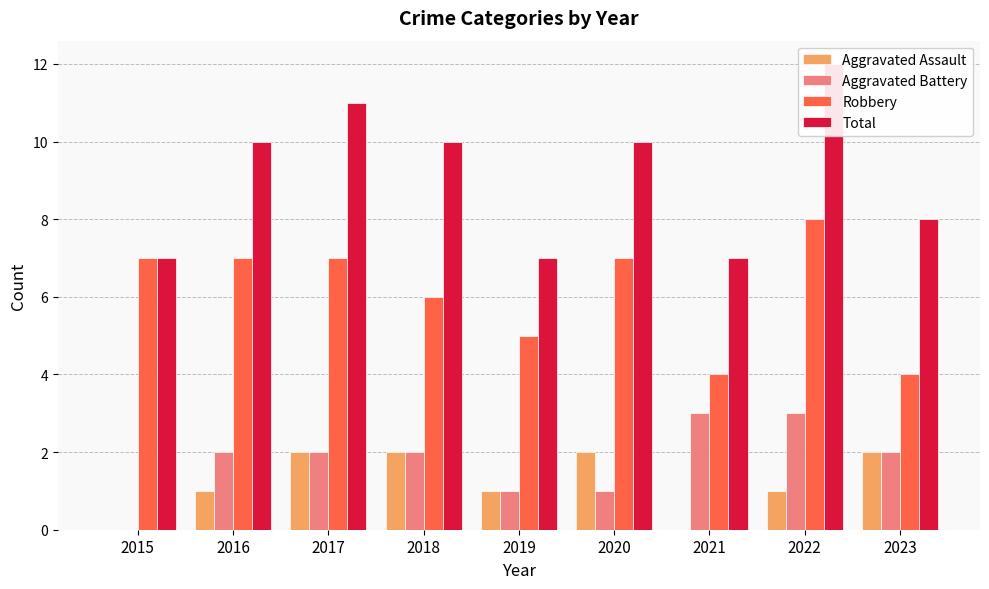

What is the highest value of the Total series?

12